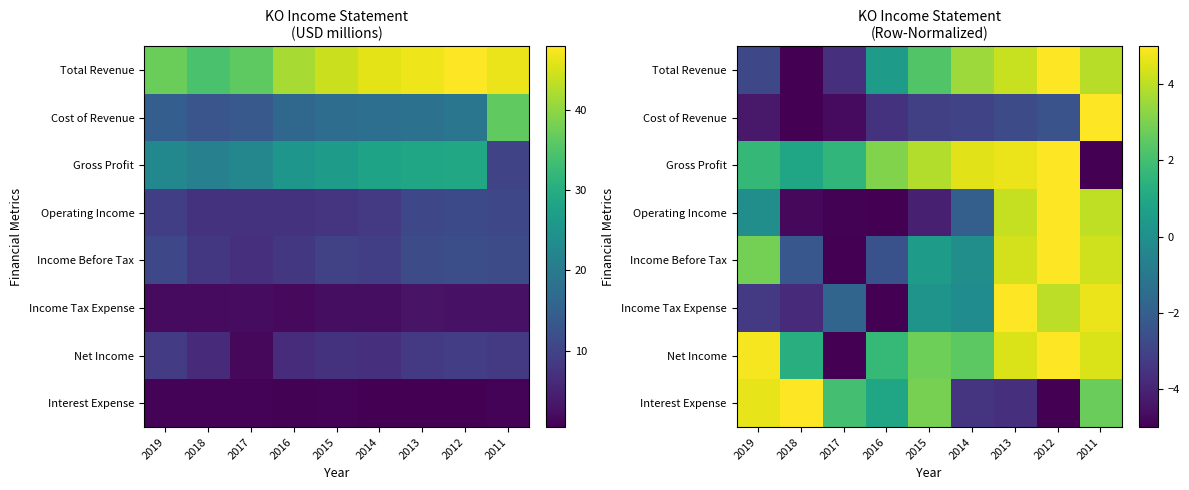

How many values in the Cost of Revenue series exceed -3?

4